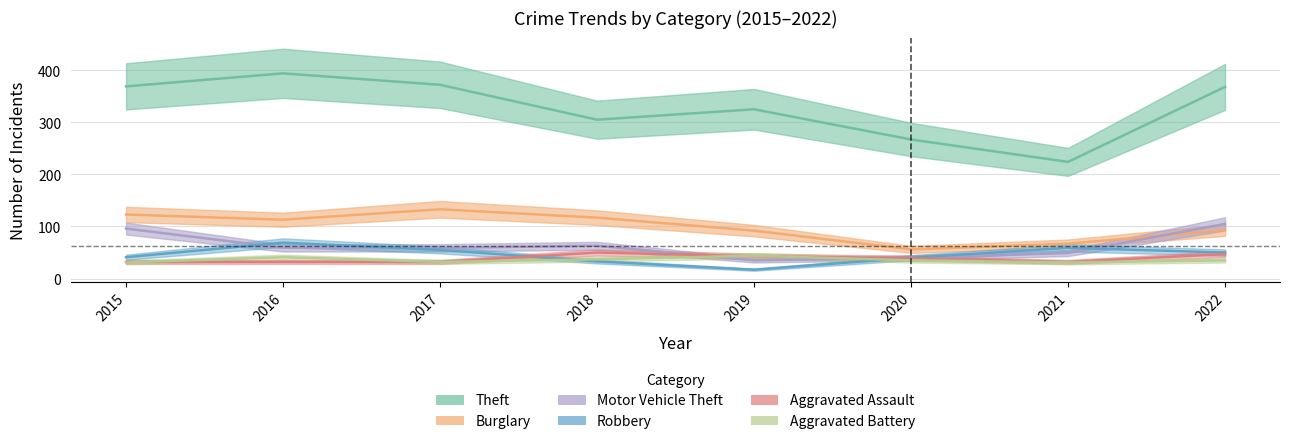

What is the maximum value for Robbery?

69